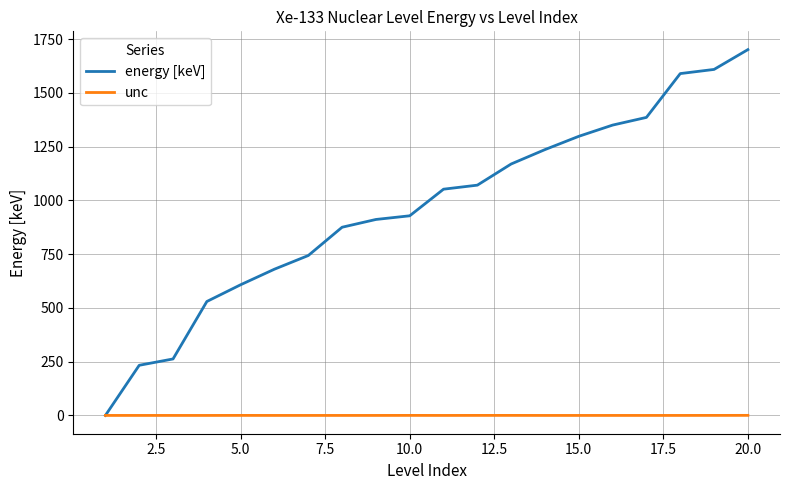

List the series in order of their overall mean, lowest first.

unc, energy [keV]